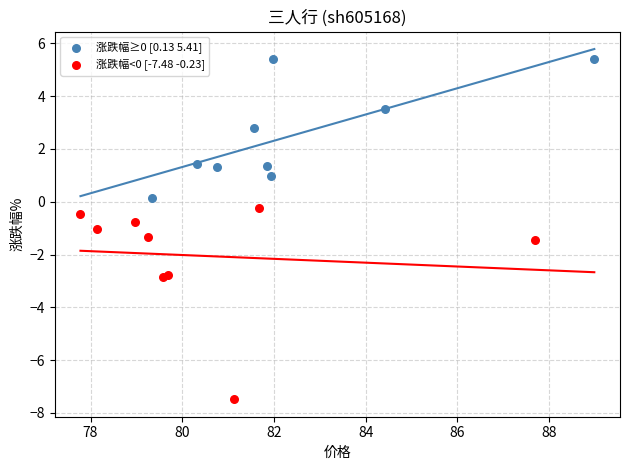

What are all the series names shown in the legend?

涨跌幅≥0 [0.13 5.41], 涨跌幅<0 [-7.48 -0.23]